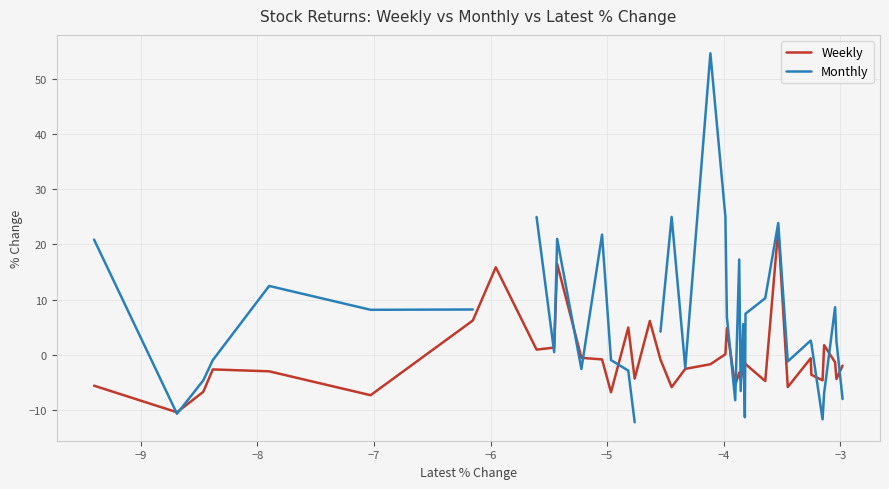

What is the value of the Weekly point at the 11th from the left?

16.5